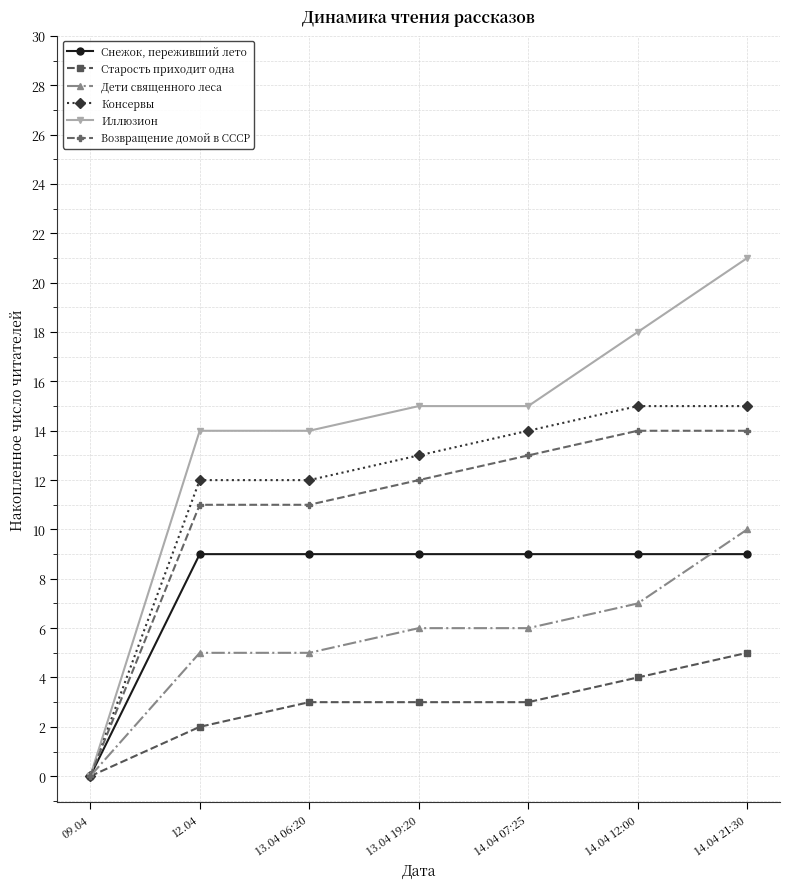

List the series in order of their peak value, lowest first.

Старость приходит одна, Снежок, переживший лето, Дети священного леса, Возвращение домой в СССР, Консервы, Иллюзион